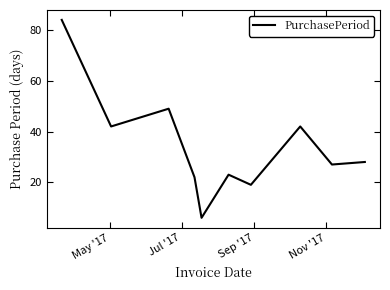

What is the maximum value shown in the chart?

84